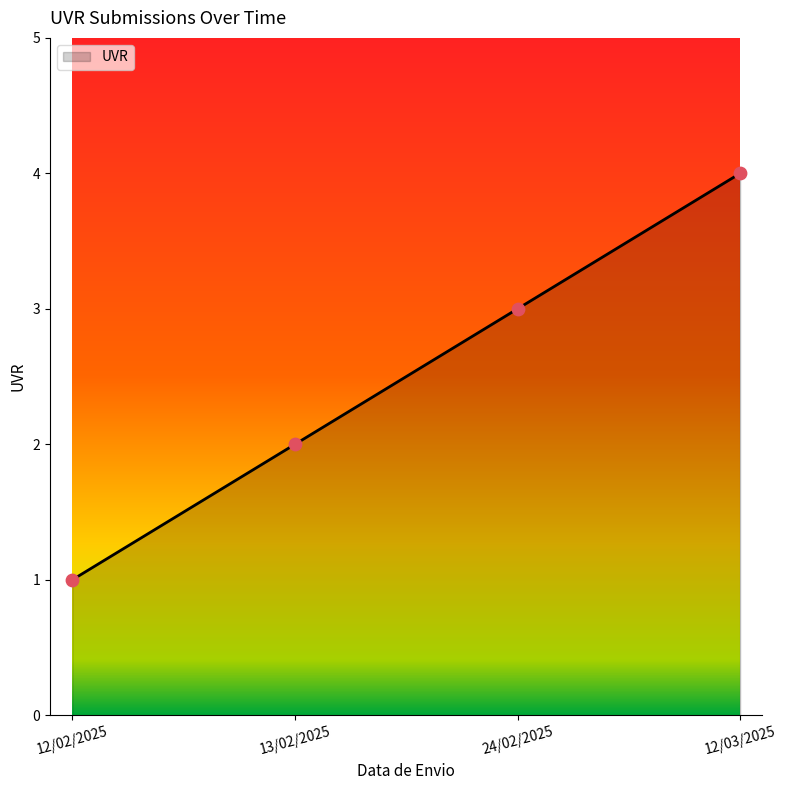

What is the change in value from 13/02/2025 to 12/03/2025?

+2